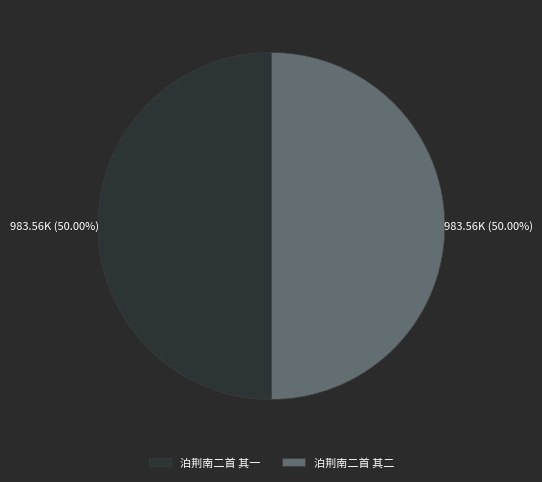

Approximately how many times larger is the value at 泊荆南二首 其二 compared to 泊荆南二首 其一?

1.0